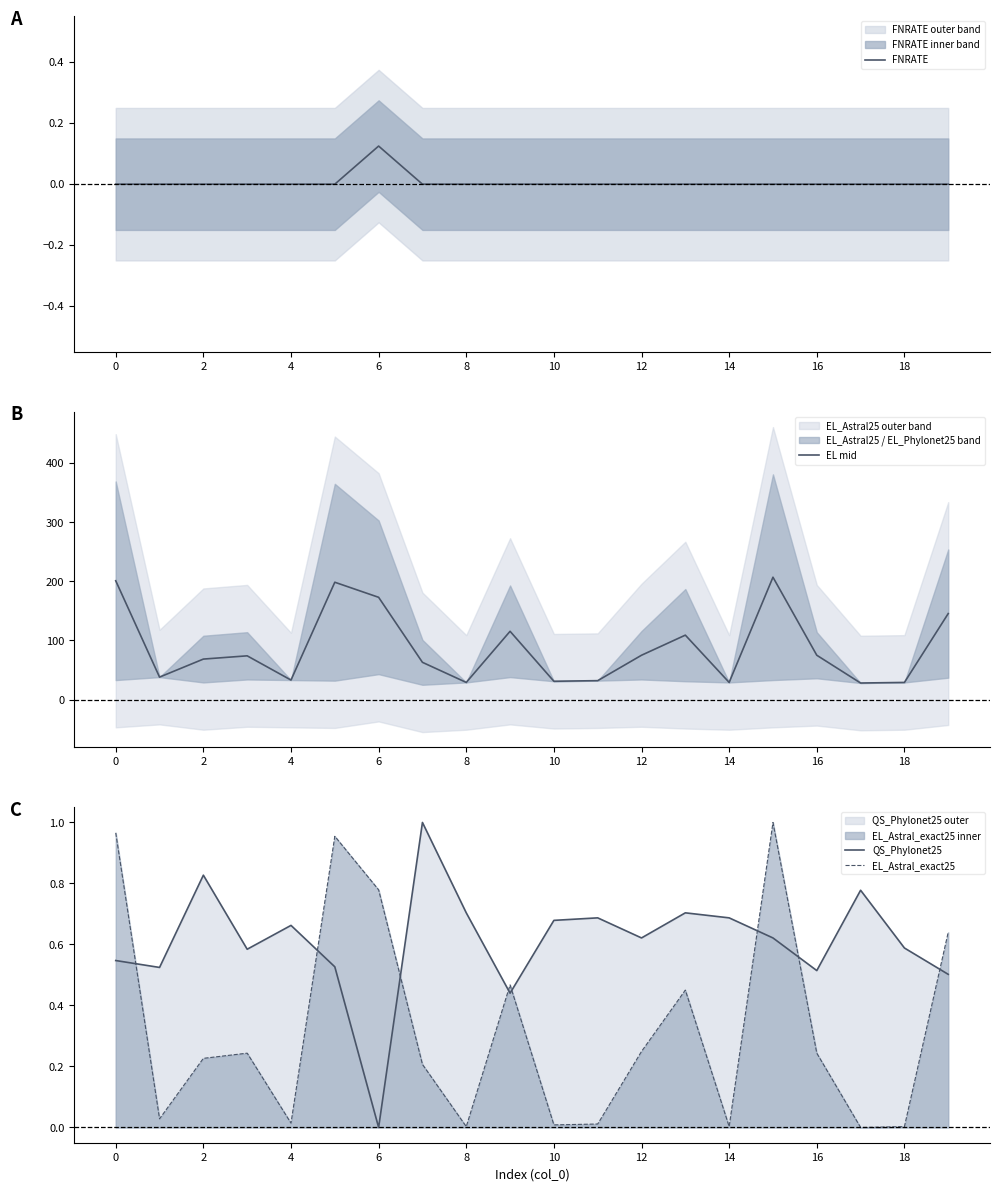

How many lines are shown in the chart?

4